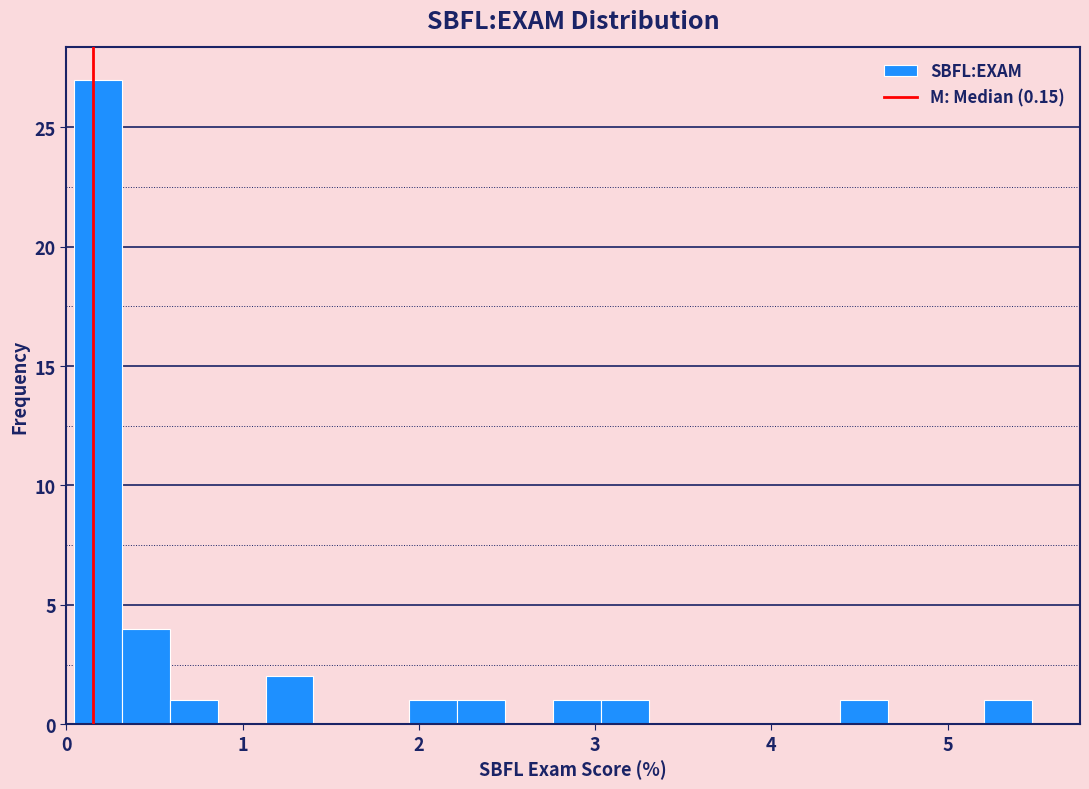

Around what value on the x-axis is the tallest bar? Give the approximate position of its centre, as read against the axis.

0.2